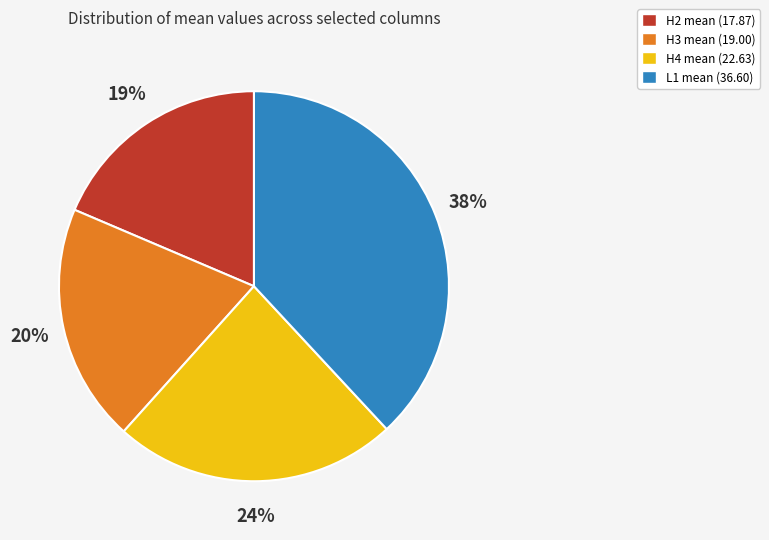

To the nearest percent, what is the difference between the L1 mean and H3 mean slice percentages?

18%